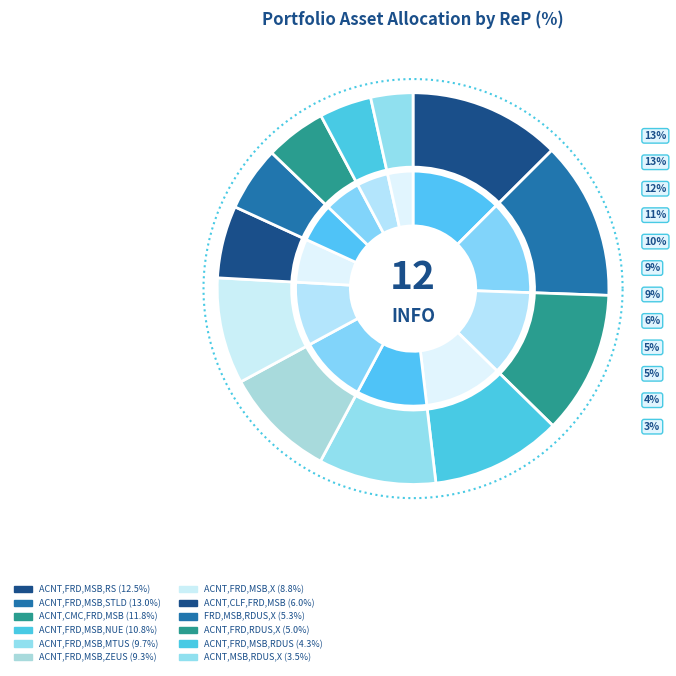

Which slice is the smallest?

ACNT,MSB,RDUS,X